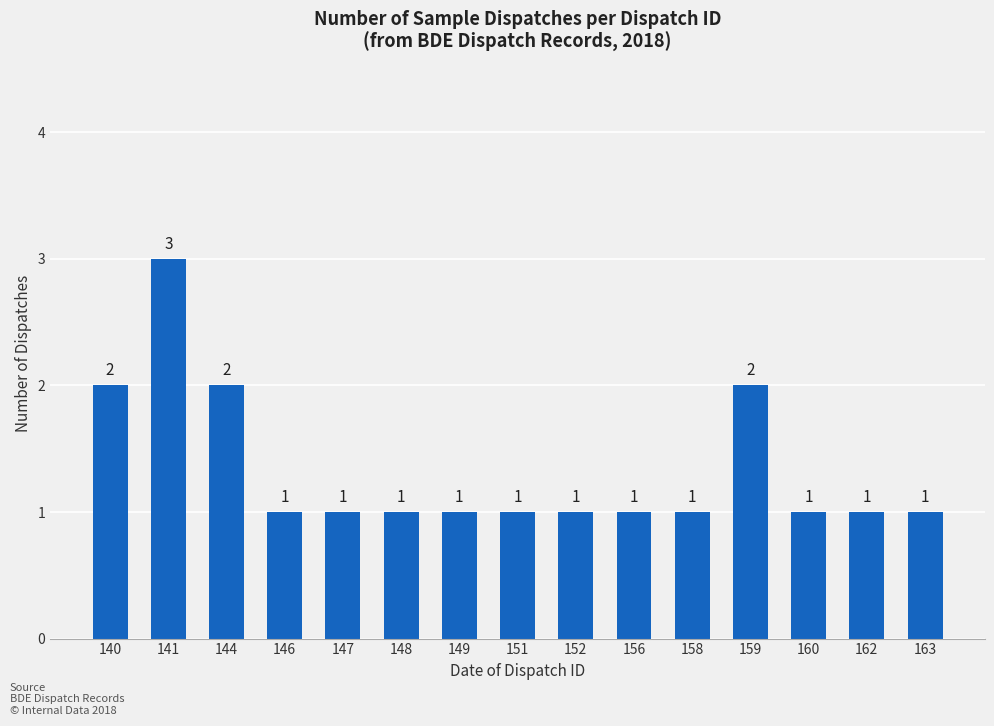

Which label corresponds to the largest value in the chart?

141